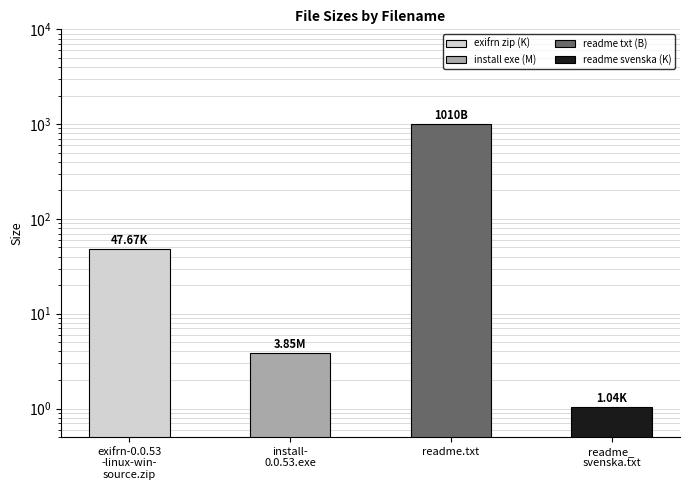

True or false: the data shows 0.3 at readme_
svenska.txt.

False